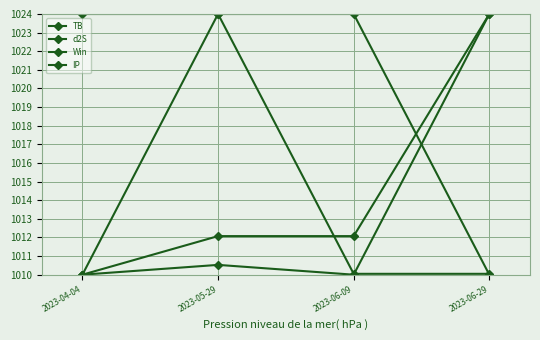

Between 2023-04-04 and 2023-05-29, which series saw the biggest shift?

IP